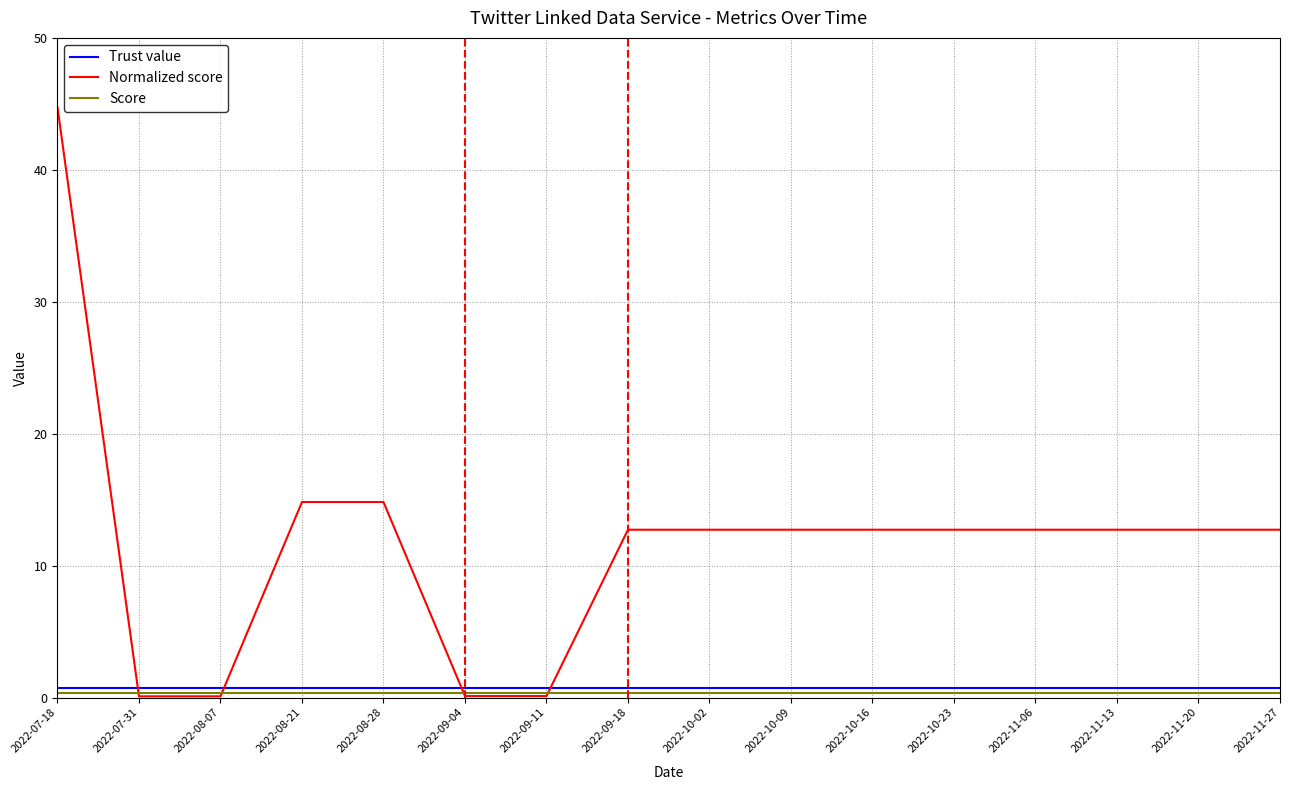

Which series ends up on top after the final intersection of Normalized score and Trust value?

Normalized score